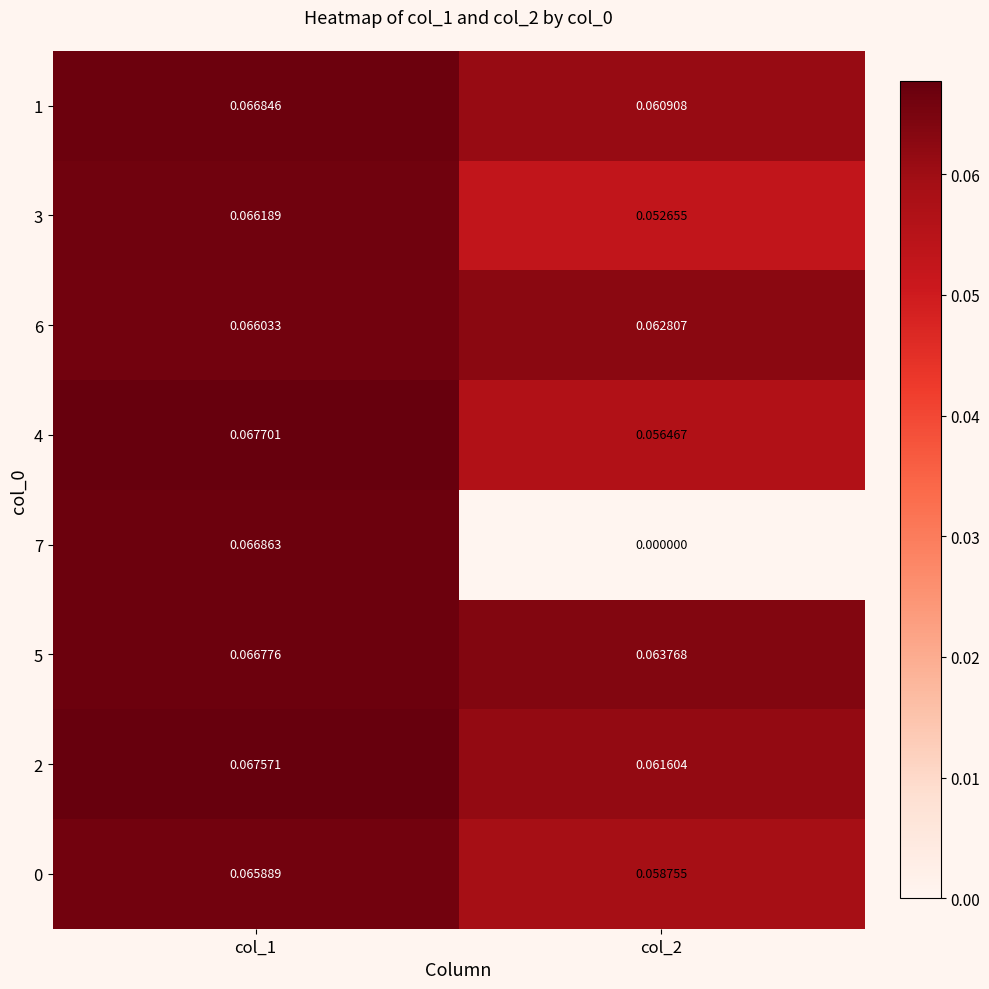

Is the value of 1 at col_2 greater than the value of 3 at col_2?

Yes